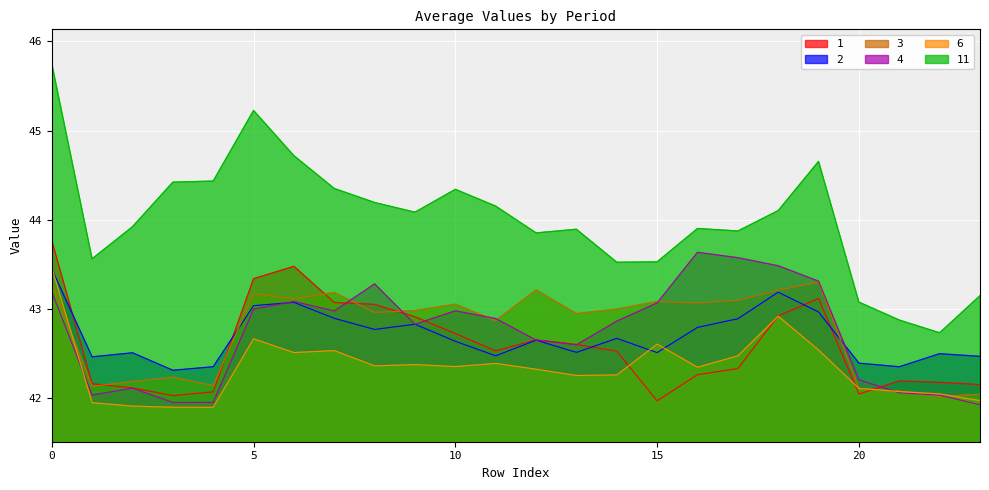

What is the difference between the second highest and minimum values in the 11 series?

2.5